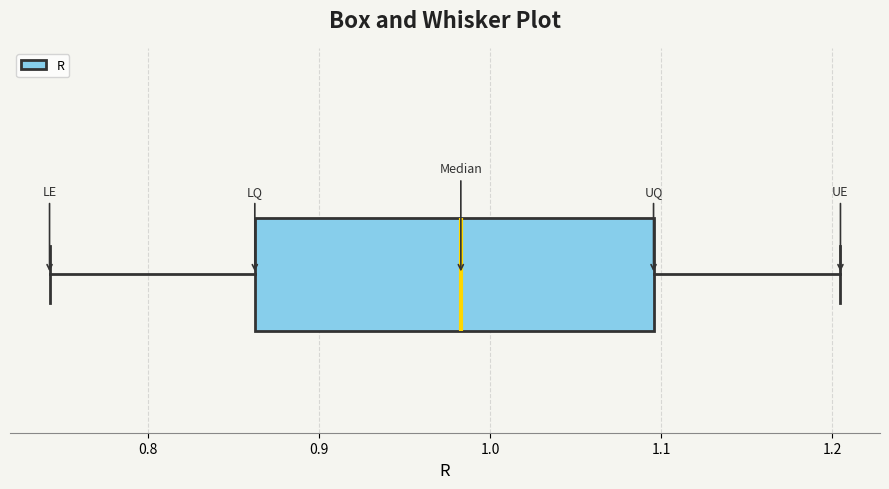

Where does the right whisker of the box end on the x-axis? The values are not printed on the chart, so give them approximately, as read against the axis.

1.20